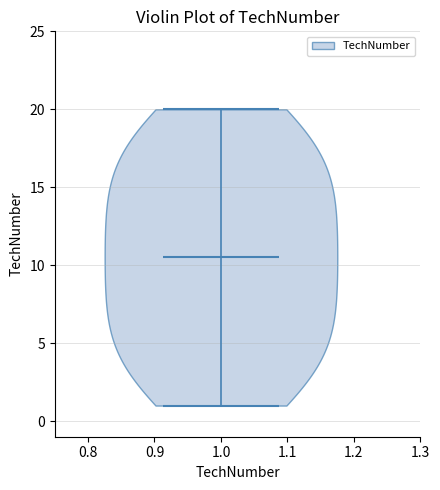

What is the highest point the violin at x = 1.0 reaches on the y-axis? The values are not printed on the chart, so give them approximately, as read against the axis.

20.0